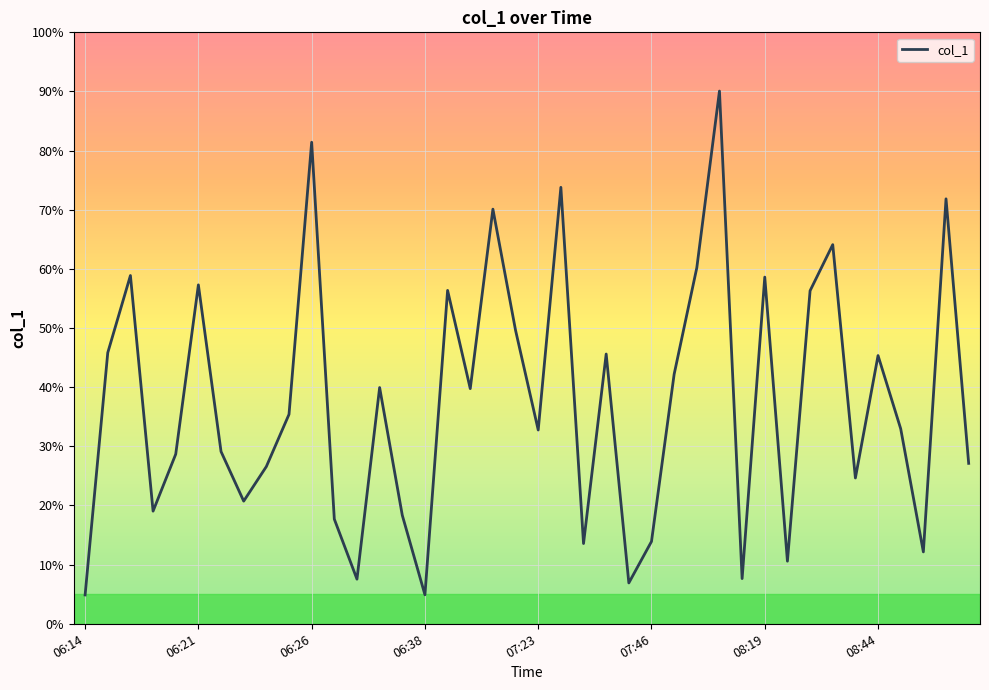

What is the maximum value shown in the chart?

90.1